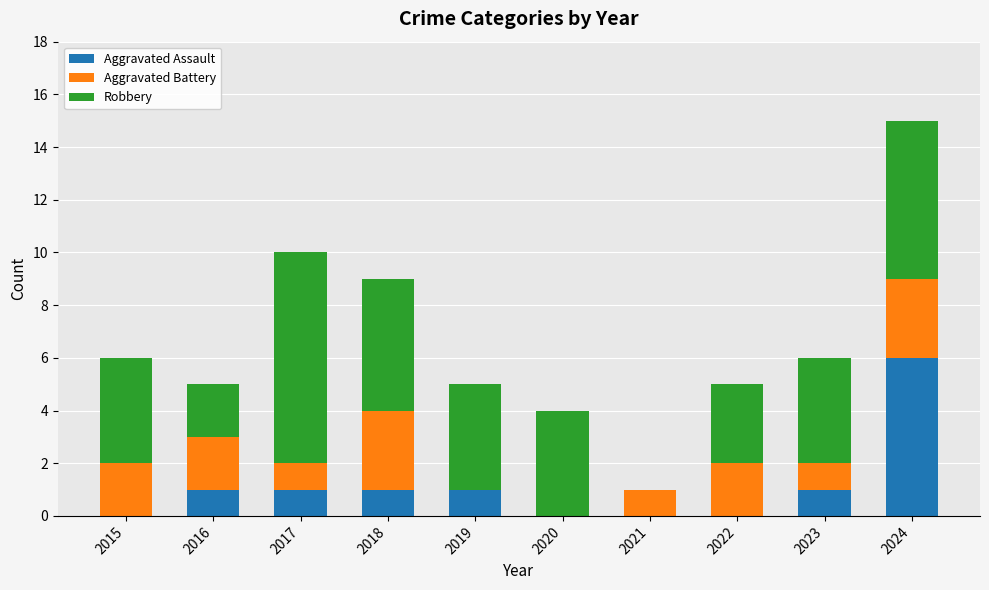

What is the maximum value for Aggravated Assault?

6